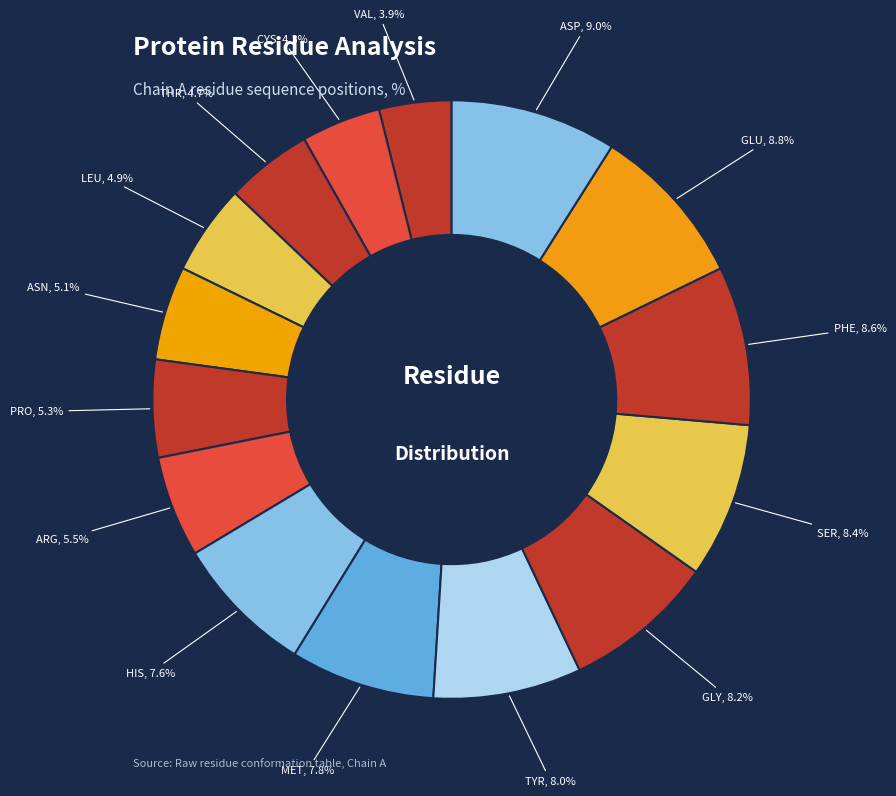

To the nearest percent, what is the average slice percentage?

7%